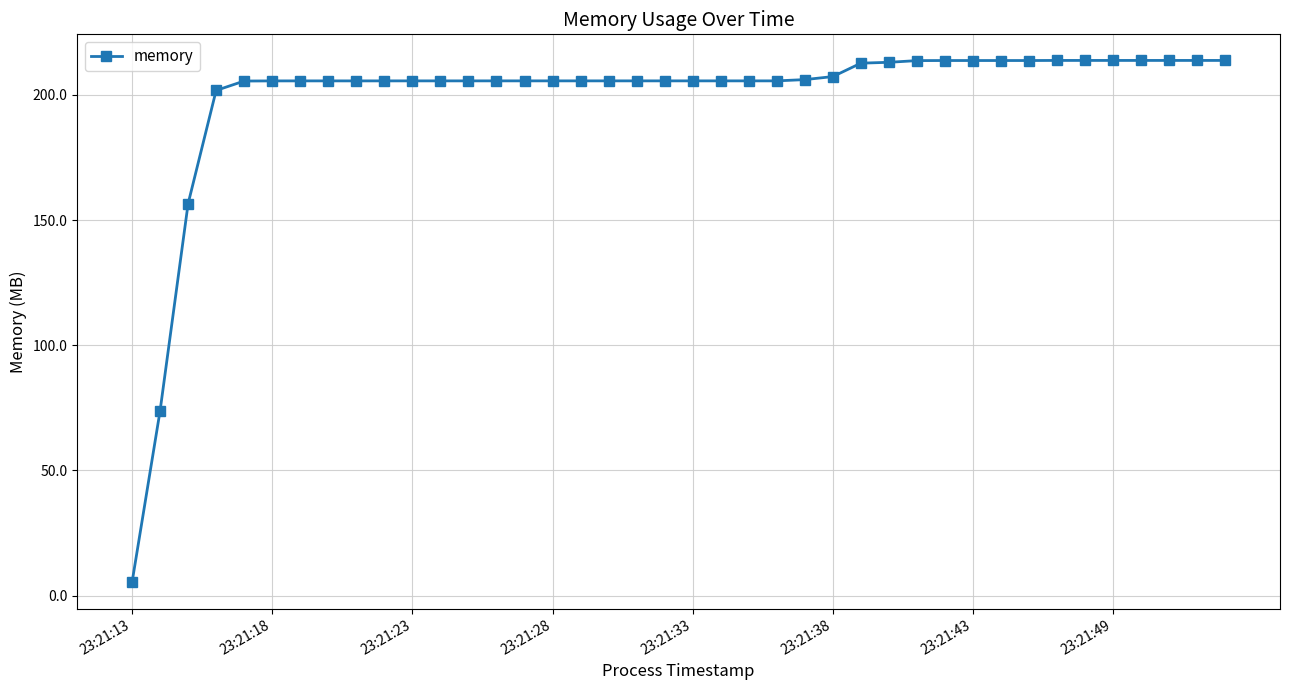

How many distinct data groups are displayed?

1